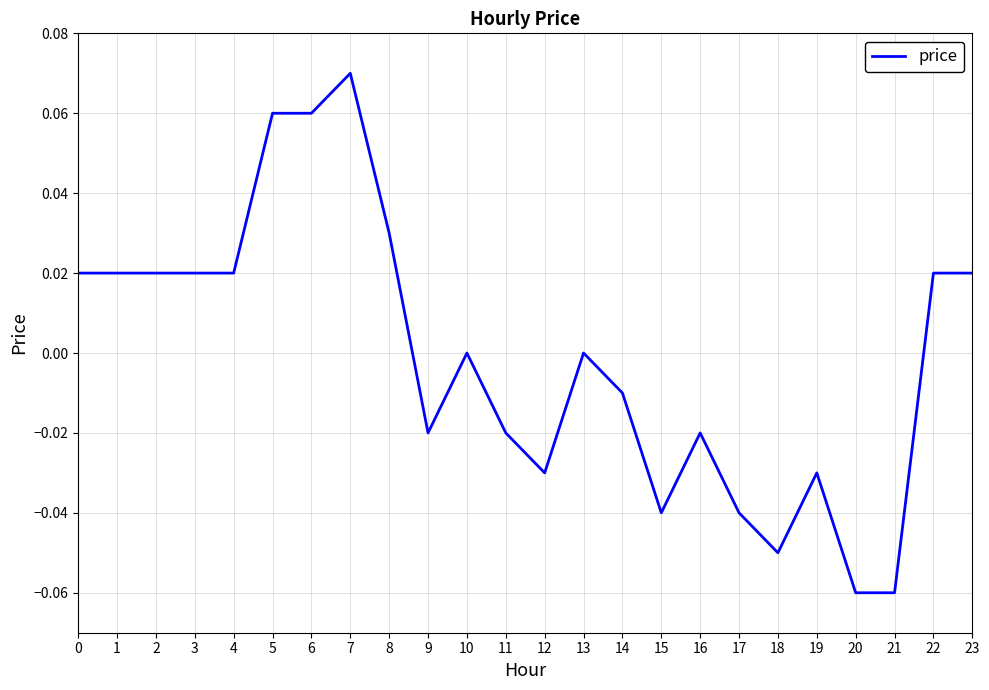

At which category does the chart reach its peak across all series?

7